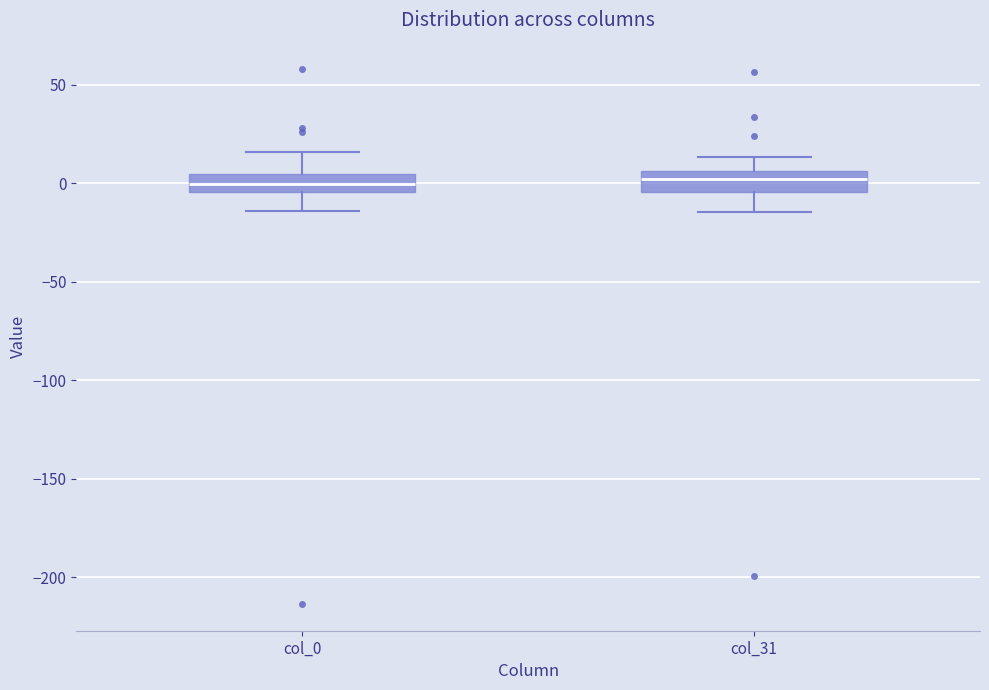

Where does the lower whisker of the box for col_0 end on the y-axis? The values are not printed on the chart, so give them approximately, as read against the axis.

-15